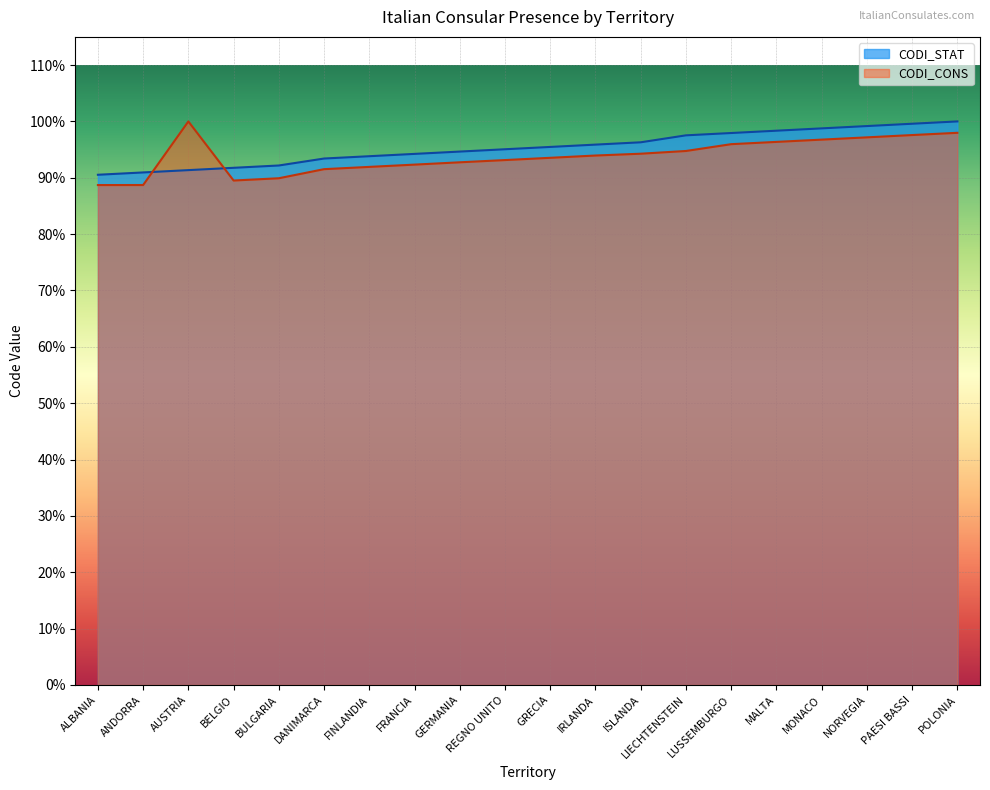

How many lines are shown in the chart?

2